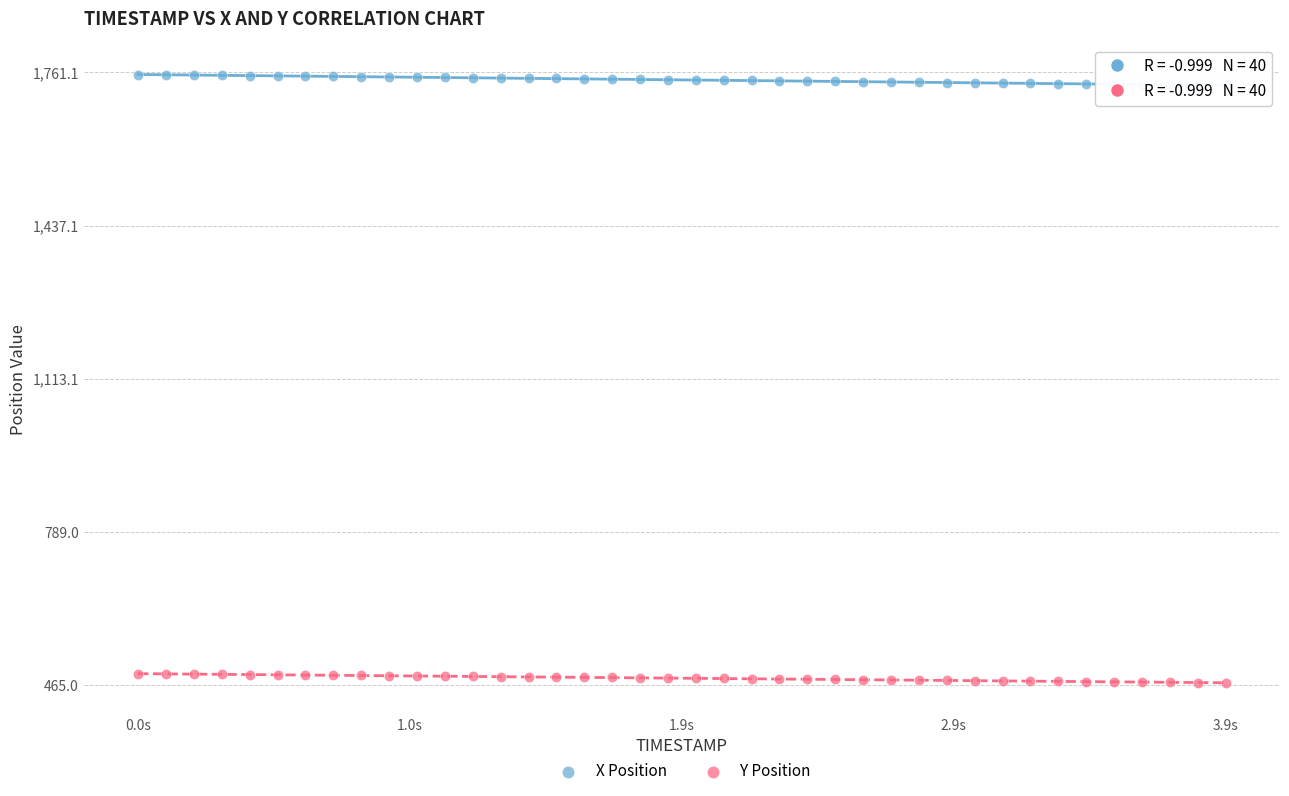

Which series reaches the minimum Y coordinate?

Y Position